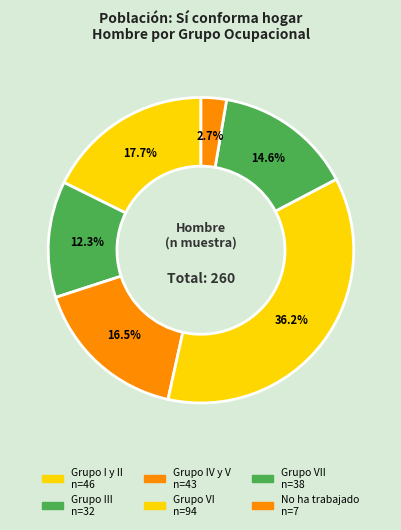

To the nearest percent, what is the average slice percentage?

17%